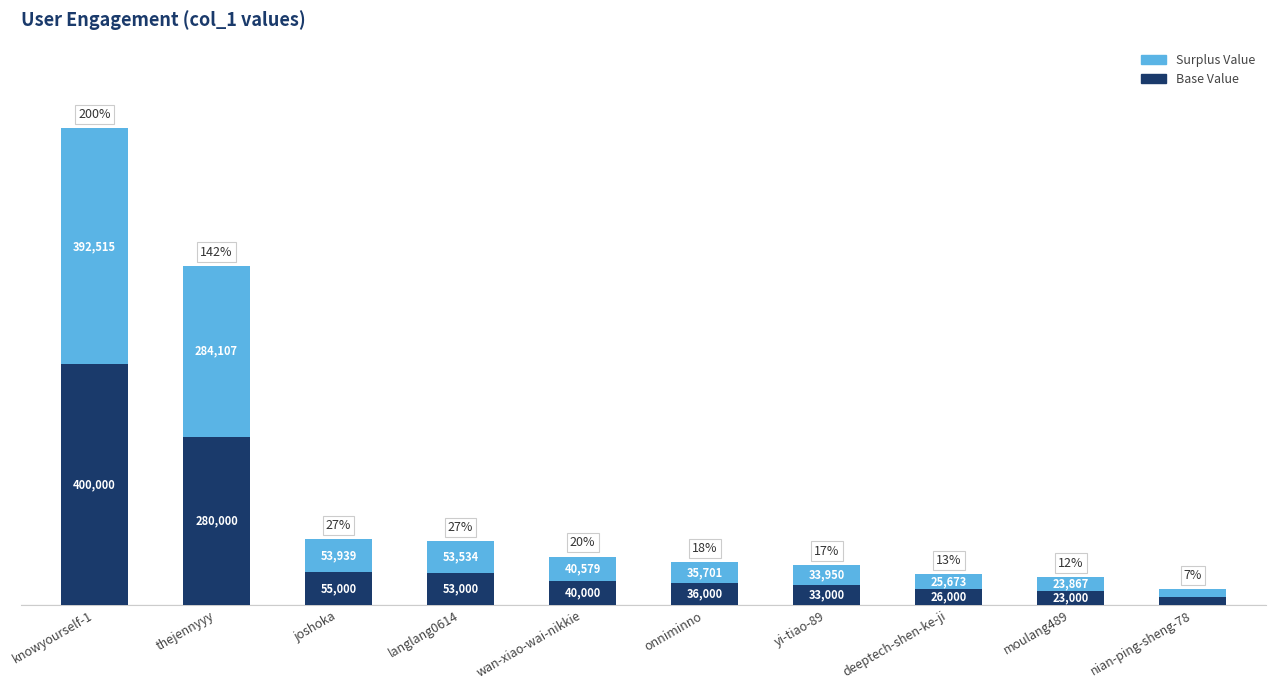

Which category has the highest value in the Base Value series?

knowyourself-1